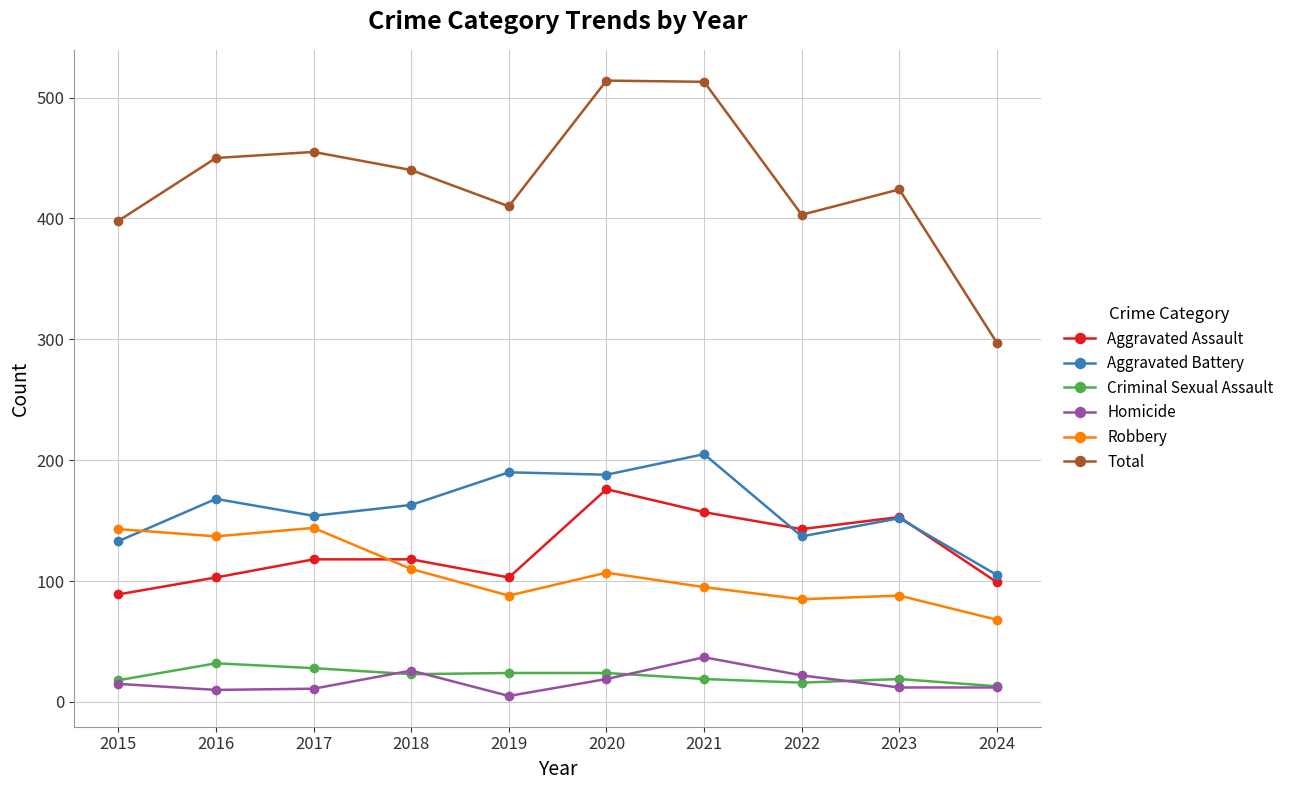

True or false: Aggravated Assault has more than 0 points higher than both neighbors.

True